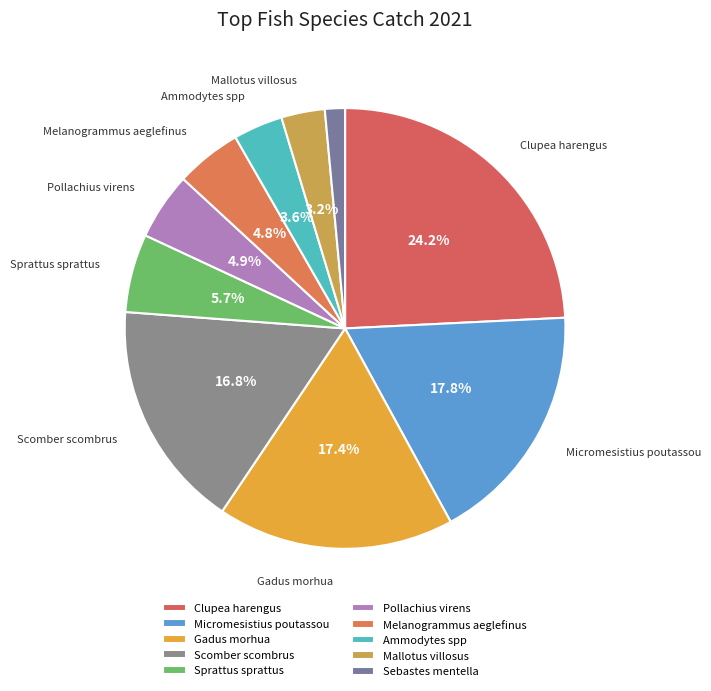

How many slices are in this pie chart?

10